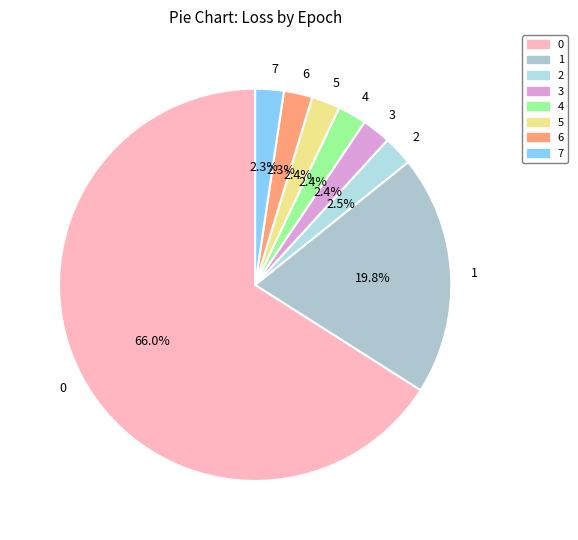

To the nearest percent, what is the combined percentage of 5 and 1?

22%